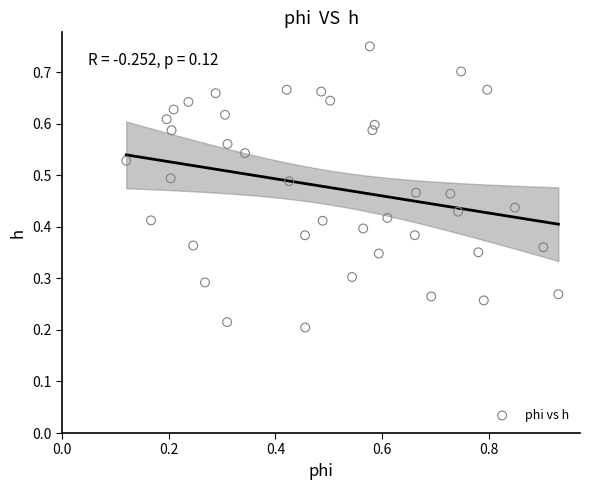

How many points are shown in the scatter plot?

40